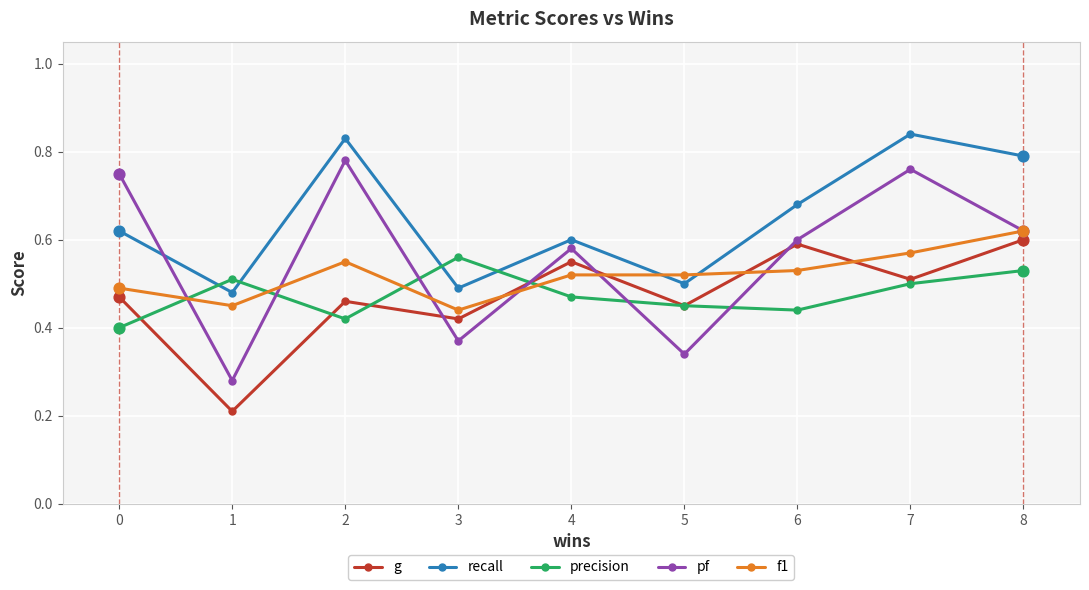

What are all the series names shown in the legend?

g, recall, precision, pf, f1